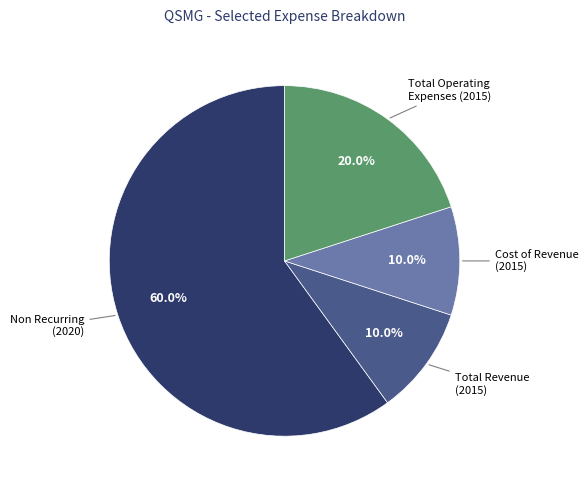

How much of the chart is everything except Total Operating Expenses (2015)?

80.0%